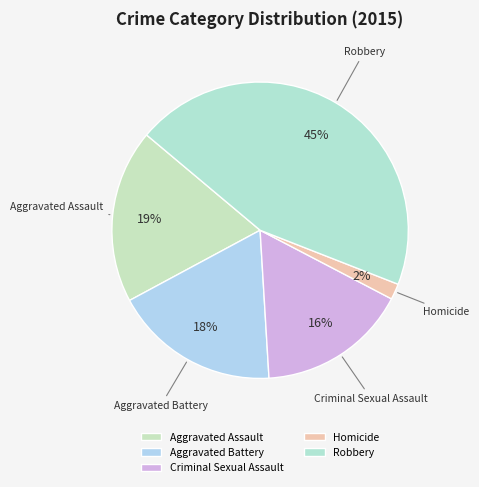

Does Aggravated Assault represent more than half of the total?

No